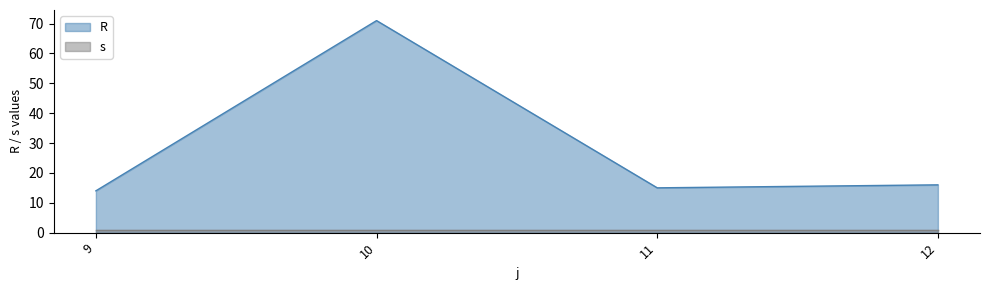

List the labels in order of value, largest first.

10, 12, 11, 9